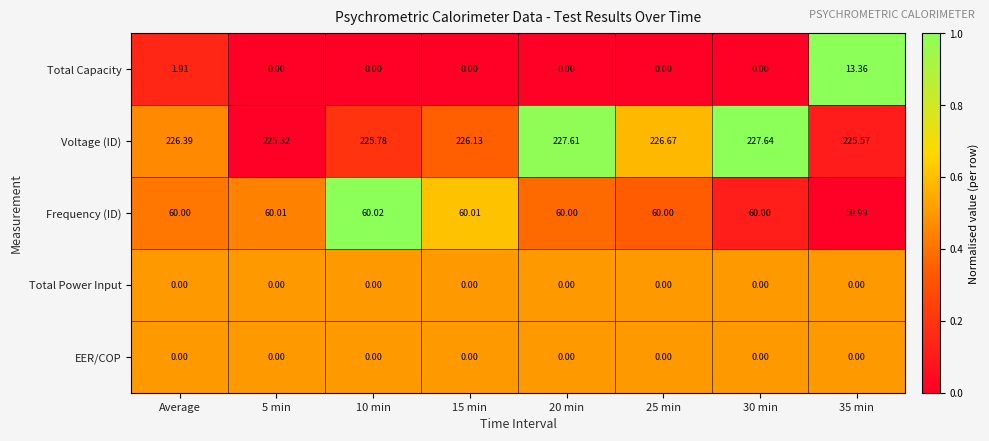

How many categories are shown in the chart?

8